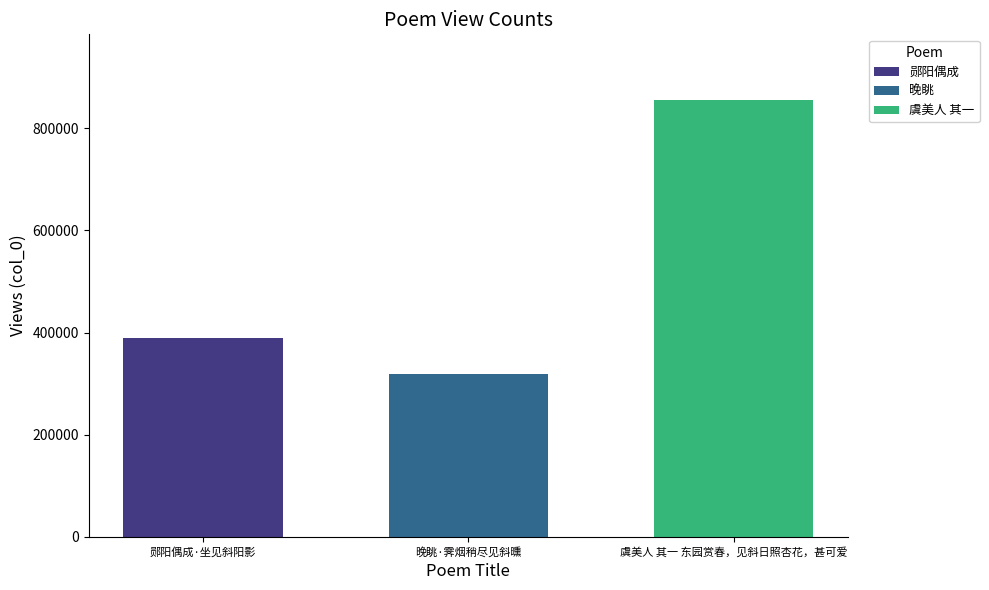

What is the maximum value for 晚眺?

319707